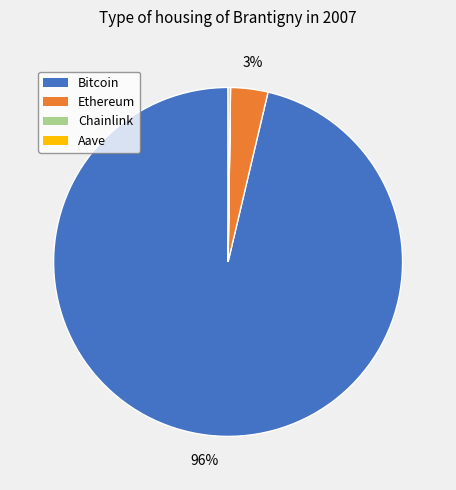

True or false: Bitcoin accounts for 96% of the total.

True